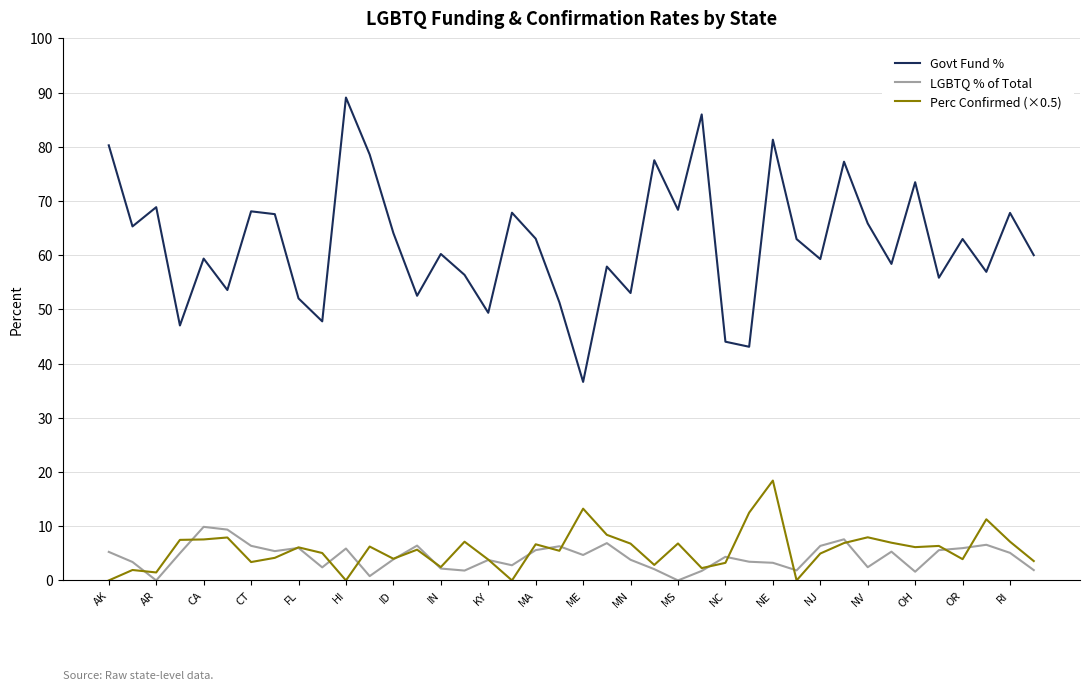

Which series has the widest spread of values?

Govt Fund %